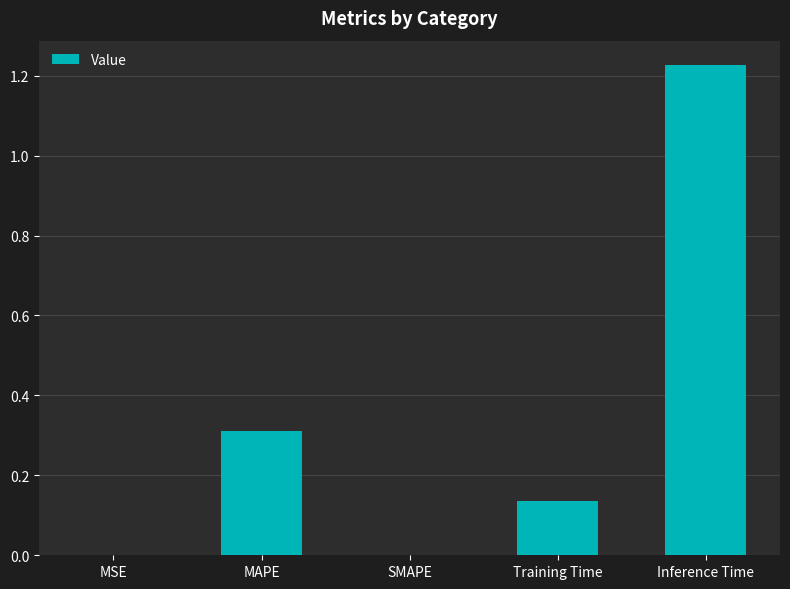

The chart shows a value of 0.0 at MSE. True or false?

True